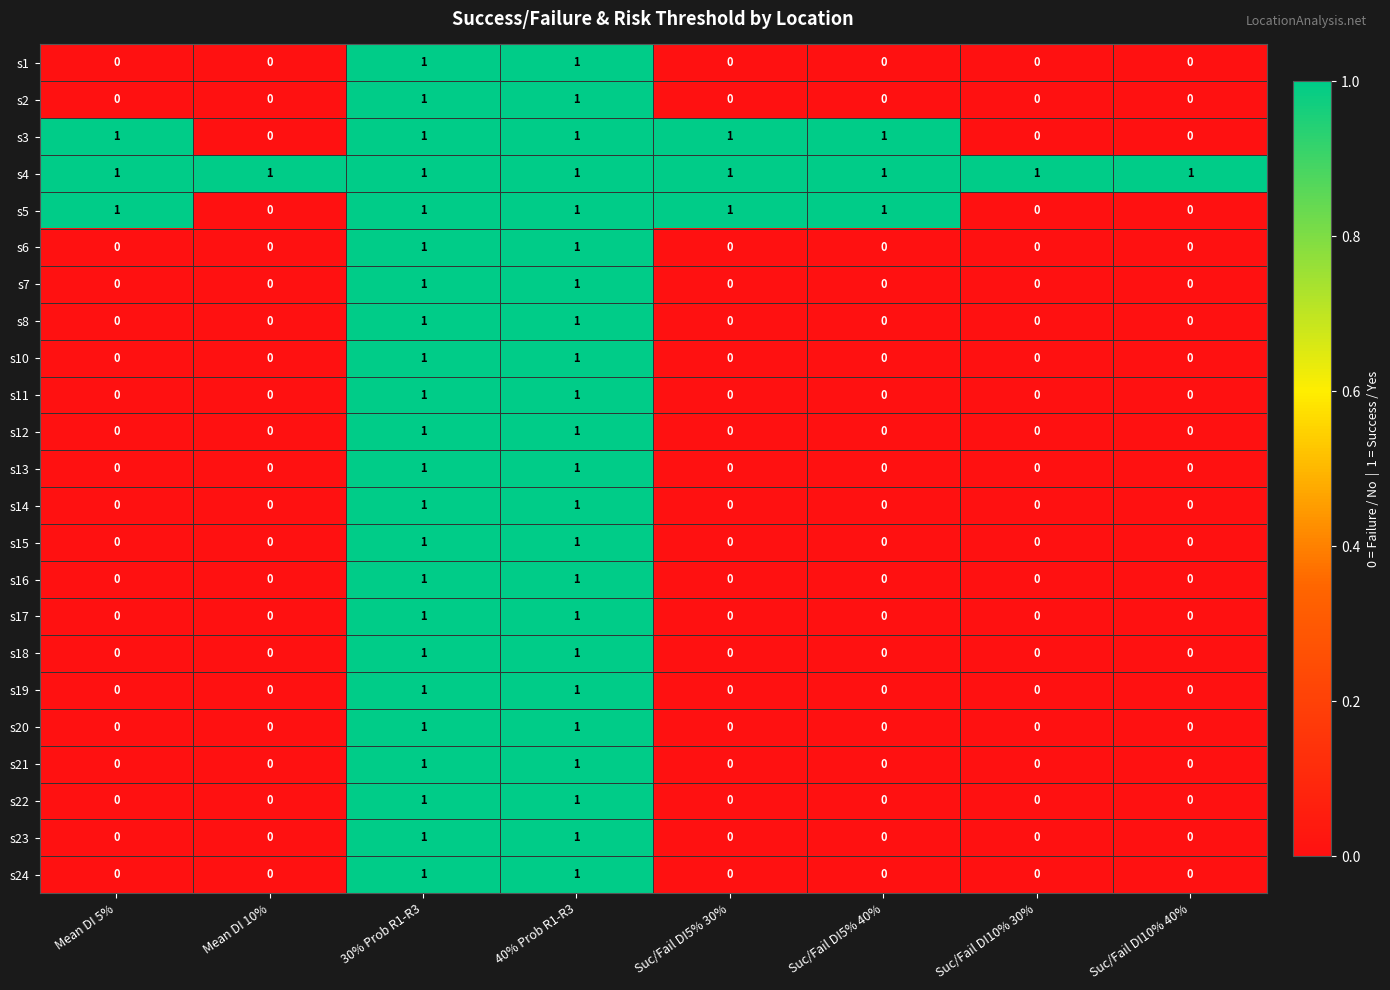

Which series has the largest total across all categories?

s4